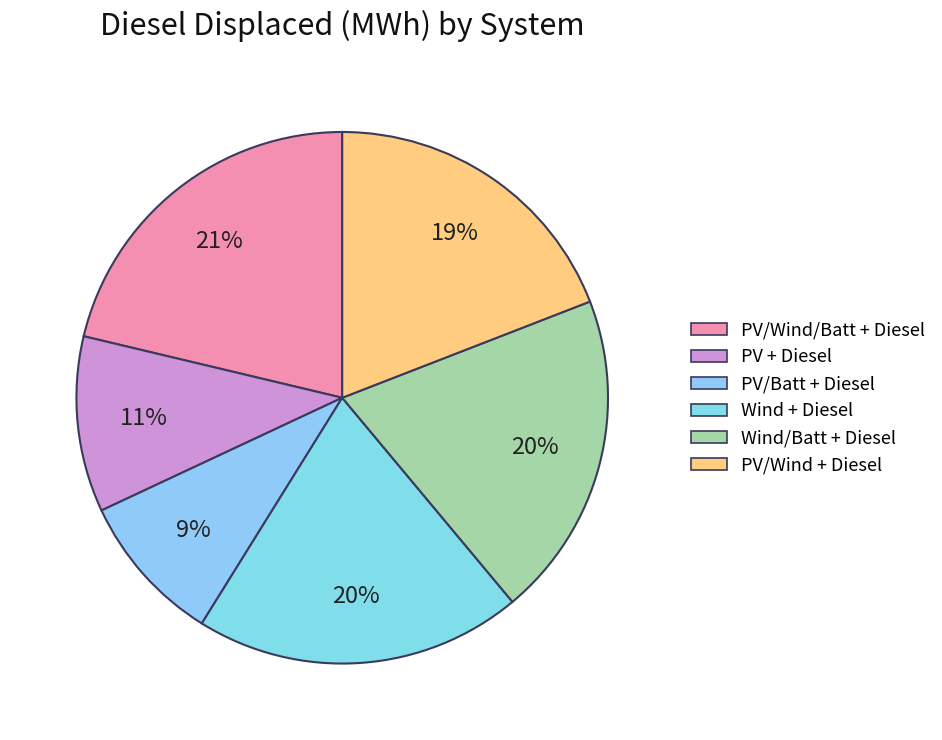

Between PV/Wind + Diesel and PV/Wind/Batt + Diesel, which is larger?

PV/Wind/Batt + Diesel